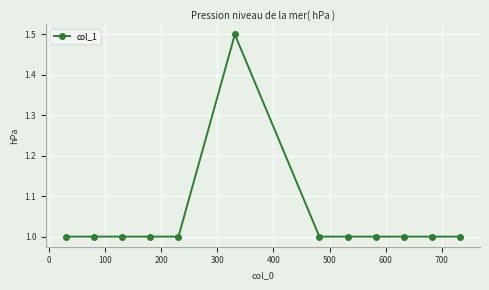

What is the minimum value shown in the chart?

1.0